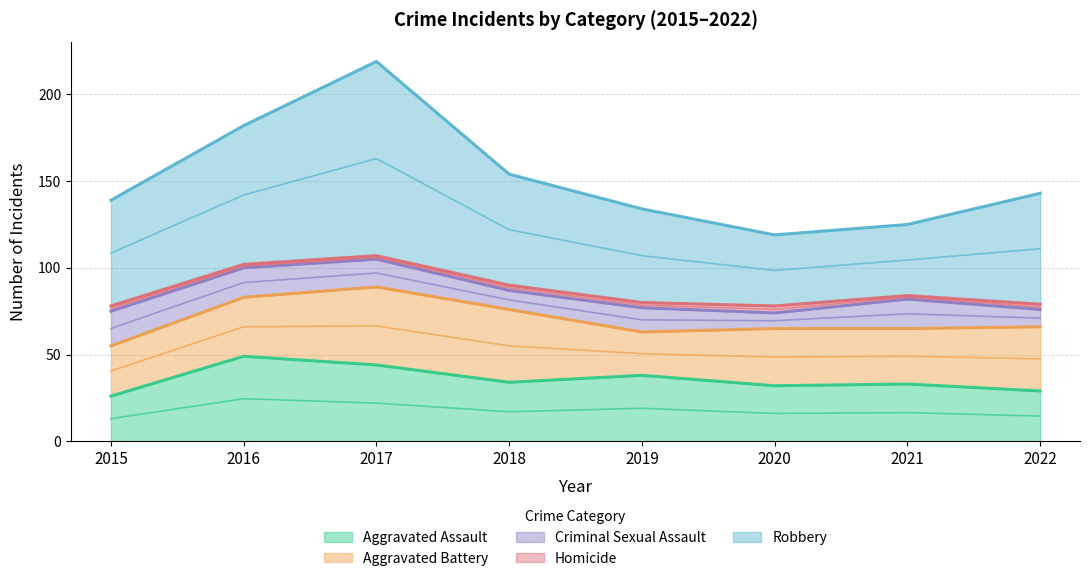

True or false: Criminal Sexual Assault and Homicide cross at least once.

False